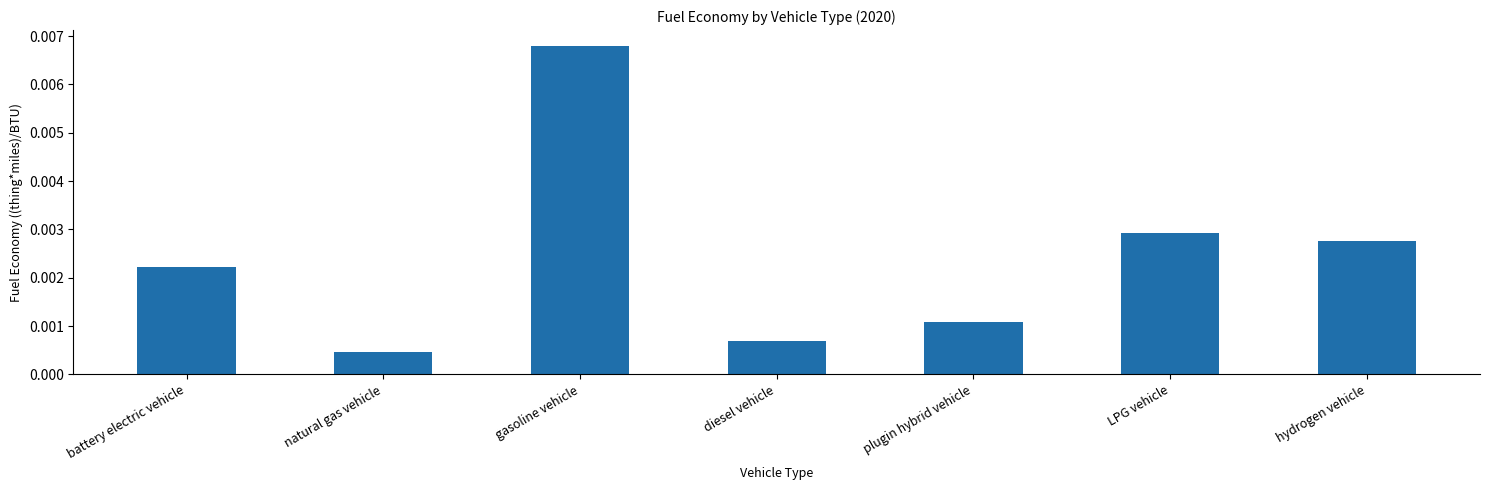

What is the label of the 5th bar from the left?

plugin hybrid vehicle